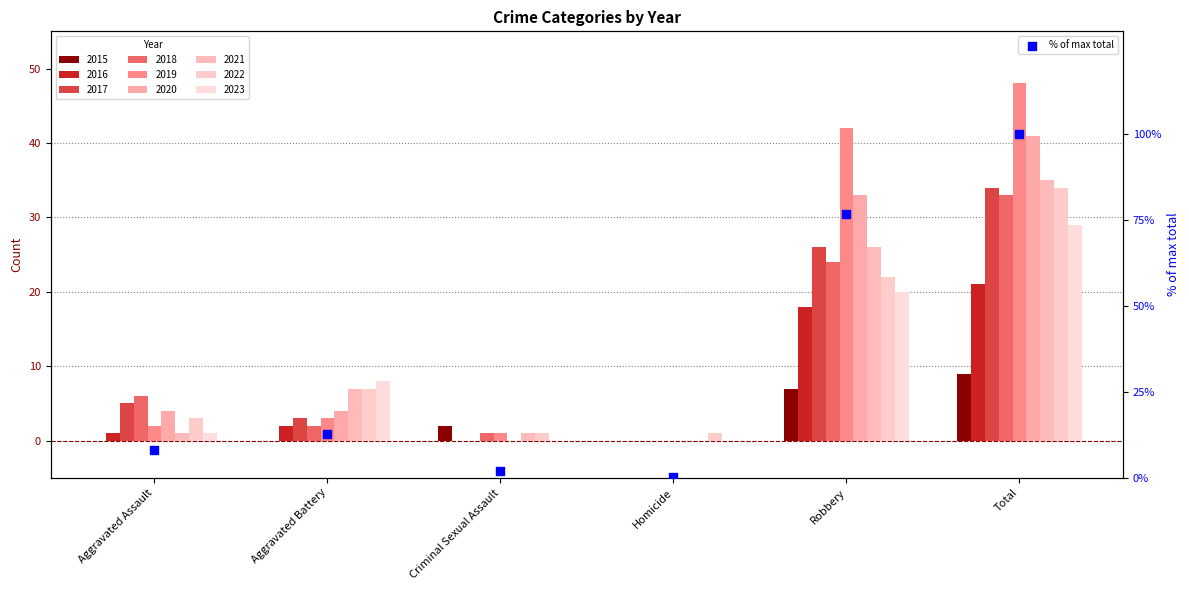

What is the change in value from Aggravated Battery to Homicide?

-12.3